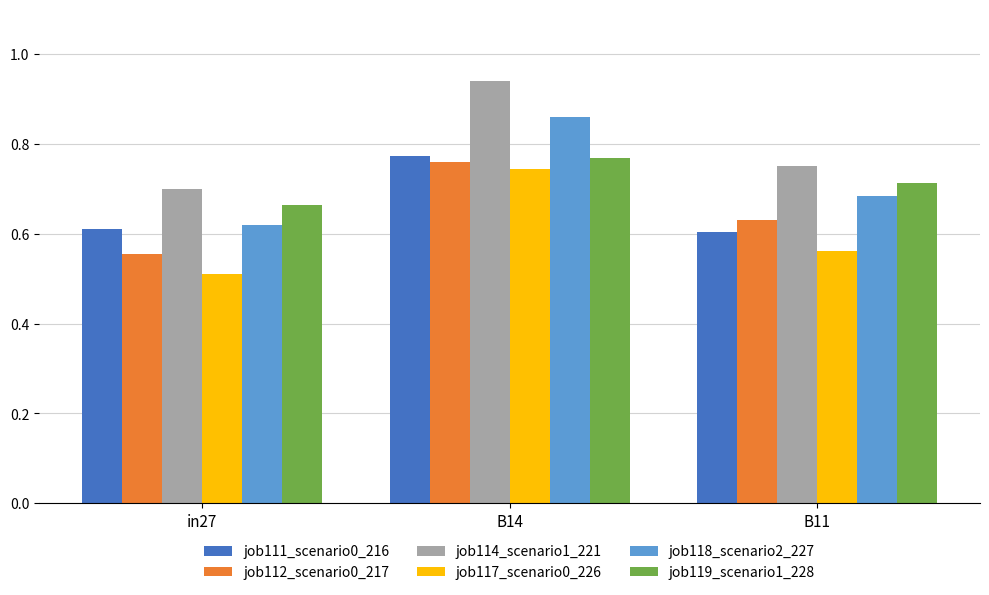

What is the sum of the job114_scenario1_221 values at B11 and B14?

1.7